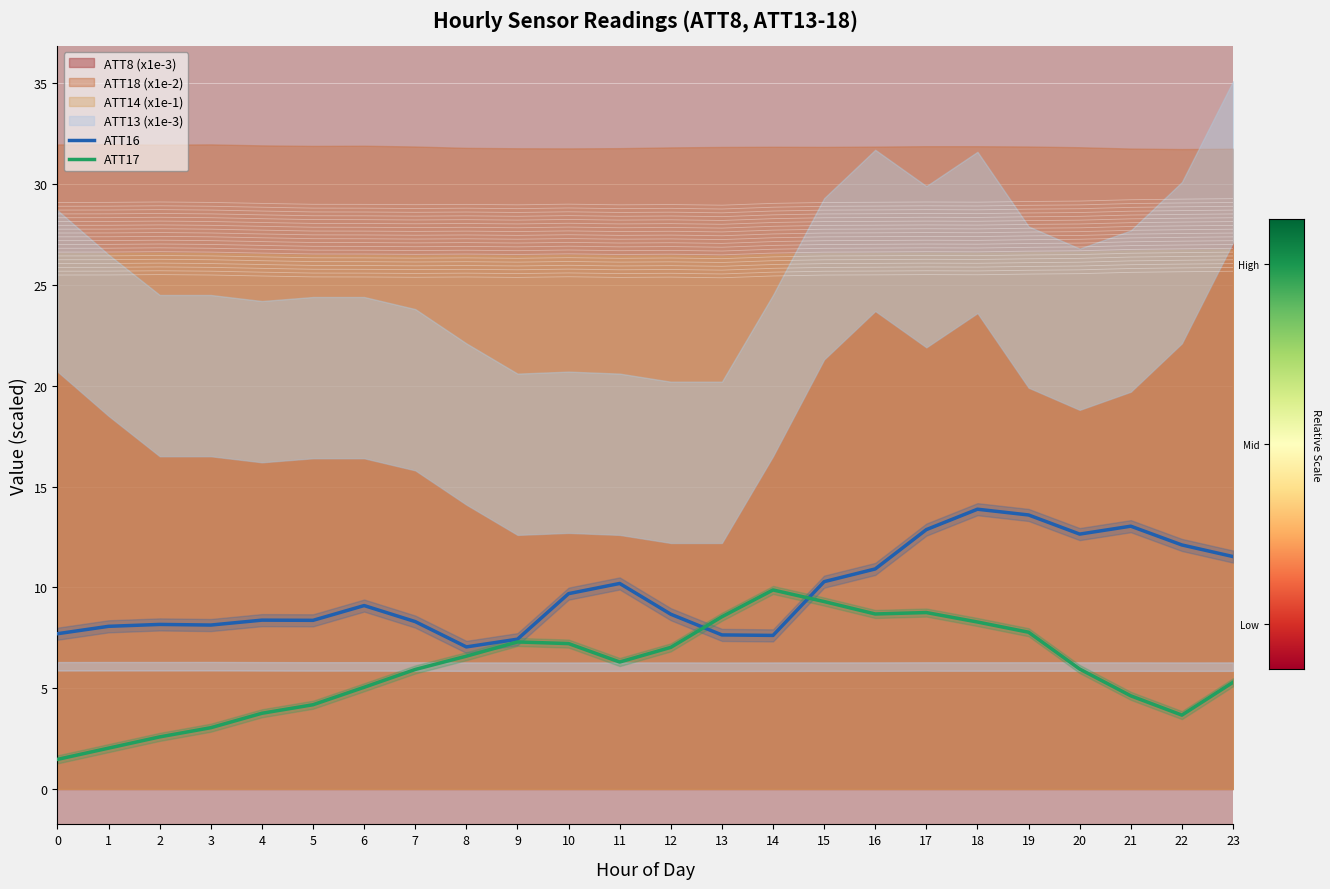

What is the value of the ATT17 point at the 10th from the left?

7.3